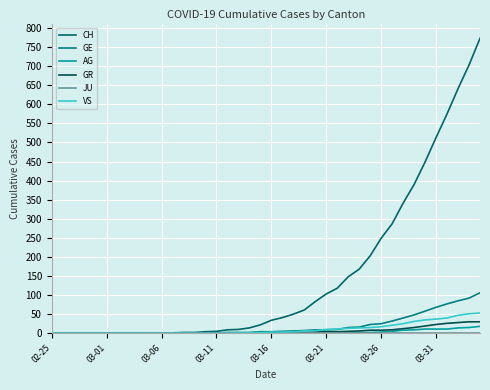

At how many categories does at least one series exceed 61?

16